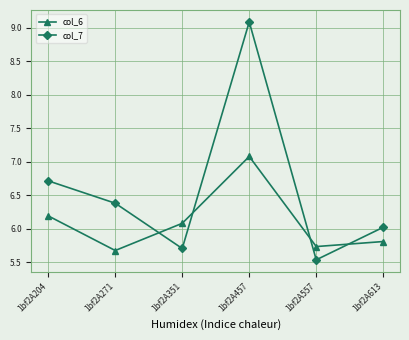

How many interior local peaks does the col_7 series have?

1